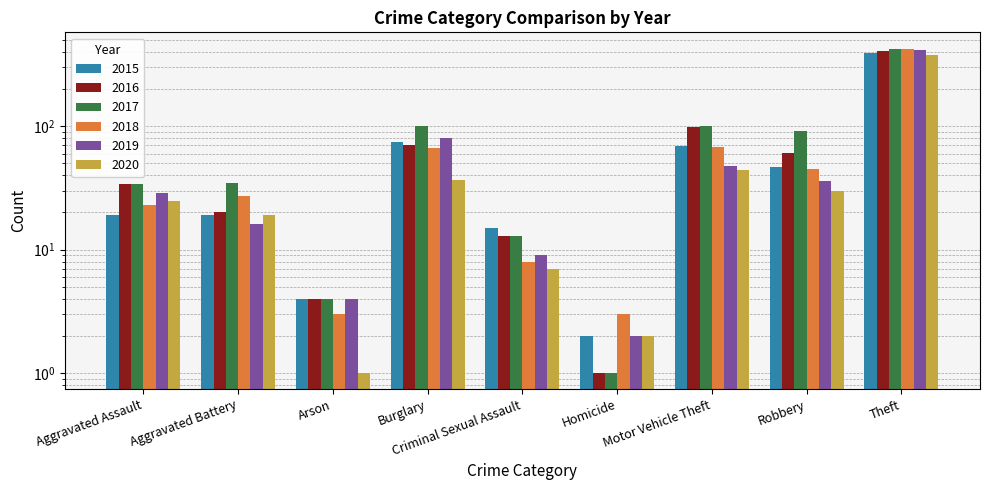

At which category is the sum across all series the highest?

Theft